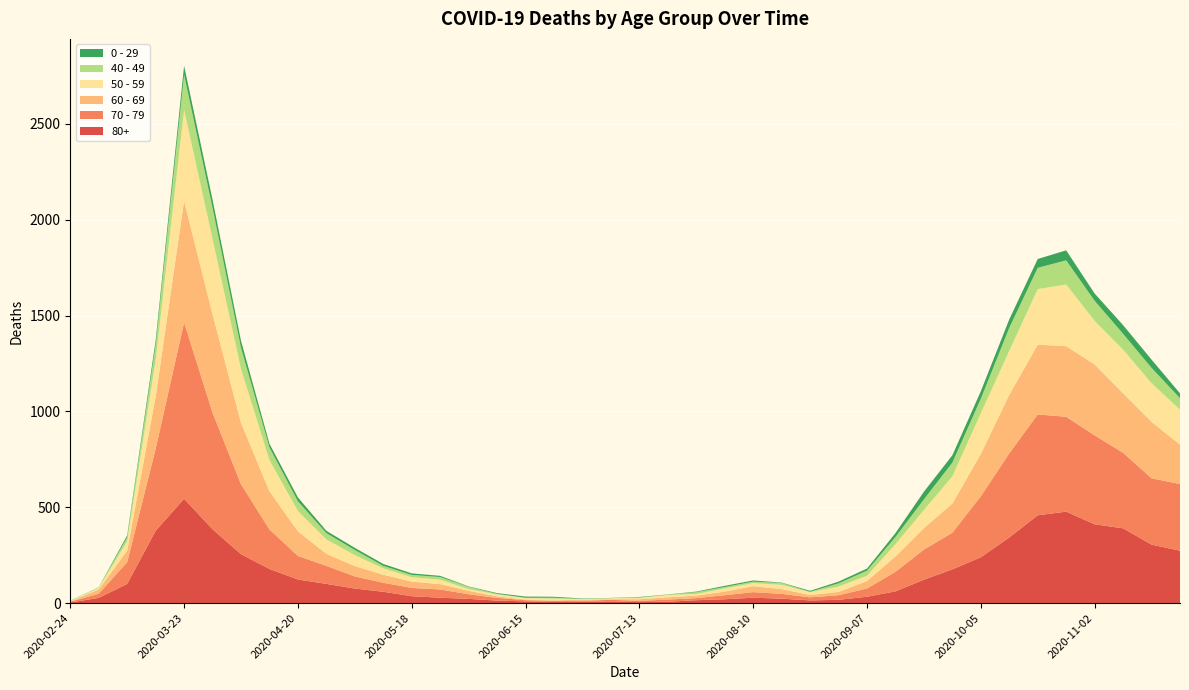

Reading right to left, list all the values displayed in this chart.

80+: 2020-11-23=273	2020-11-16=305	2020-11-09=390	2020-11-02=411	2020-10-26=477	2020-10-19=458	2020-10-12=342	2020-10-05=239	2020-09-28=176	2020-09-21=122	2020-09-14=61	2020-09-07=33	2020-08-31=17	2020-08-24=14	2020-08-17=23	2020-08-10=28	2020-08-03=20	2020-07-27=15	2020-07-20=7	2020-07-13=5	2020-07-06=9	2020-06-29=7	2020-06-22=6	2020-06-15=9	2020-06-08=13	2020-06-01=22	2020-05-25=28	2020-05-18=36	2020-05-11=59	2020-05-04=76	2020-04-27=100	2020-04-20=123	2020-04-13=178	2020-04-06=255	2020-03-30=385	2020-03-23=544	2020-03-16=377	2020-03-09=100	2020-03-02=27	2020-02-24=3
70 - 79: 2020-11-23=348	2020-11-16=346	2020-11-09=394	2020-11-02=464	2020-10-26=495	2020-10-19=526	2020-10-12=439	2020-10-05=318	2020-09-28=191	2020-09-21=157	2020-09-14=102	2020-09-07=43	2020-08-31=24	2020-08-24=16	2020-08-17=25	2020-08-10=29	2020-08-03=21	2020-07-27=11	2020-07-20=11	2020-07-13=7	2020-07-06=8	2020-06-29=5	2020-06-22=5	2020-06-15=6	2020-06-08=14	2020-06-01=24	2020-05-25=43	2020-05-18=43	2020-05-11=47	2020-05-04=63	2020-04-27=94	2020-04-20=123	2020-04-13=206	2020-04-06=365	2020-03-30=608	2020-03-23=920	2020-03-16=427	2020-03-09=113	2020-03-02=22	2020-02-24=4
60 - 69: 2020-11-23=206	2020-11-16=294	2020-11-09=310	2020-11-02=370	2020-10-26=368	2020-10-19=364	2020-10-12=305	2020-10-05=221	2020-09-28=152	2020-09-21=112	2020-09-14=80	2020-09-07=39	2020-08-31=17	2020-08-24=12	2020-08-17=25	2020-08-10=31	2020-08-03=19	2020-07-27=13	2020-07-20=12	2020-07-13=8	2020-07-06=3	2020-06-29=6	2020-06-22=3	2020-06-15=3	2020-06-08=8	2020-06-01=18	2020-05-25=28	2020-05-18=33	2020-05-11=42	2020-05-04=54	2020-04-27=63	2020-04-20=128	2020-04-13=199	2020-04-06=320	2020-03-30=514	2020-03-23=634	2020-03-16=272	2020-03-09=61	2020-03-02=22	2020-02-24=2
50 - 59: 2020-11-23=182	2020-11-16=202	2020-11-09=228	2020-11-02=227	2020-10-26=322	2020-10-19=290	2020-10-12=230	2020-10-05=212	2020-09-28=142	2020-09-21=95	2020-09-14=64	2020-09-07=28	2020-08-31=28	2020-08-24=15	2020-08-17=22	2020-08-10=16	2020-08-03=16	2020-07-27=8	2020-07-20=12	2020-07-13=6	2020-07-06=5	2020-06-29=3	2020-06-22=9	2020-06-15=8	2020-06-08=10	2020-06-01=9	2020-05-25=23	2020-05-18=23	2020-05-11=33	2020-05-04=57	2020-04-27=75	2020-04-20=106	2020-04-13=163	2020-04-06=281	2020-03-30=392	2020-03-23=475	2020-03-16=190	2020-03-09=48	2020-03-02=7	2020-02-24=3
40 - 49: 2020-11-23=60	2020-11-16=80	2020-11-09=83	2020-11-02=105	2020-10-26=126	2020-10-19=111	2020-10-12=120	2020-10-05=76	2020-09-28=72	2020-09-21=55	2020-09-14=38	2020-09-07=26	2020-08-31=17	2020-08-24=2	2020-08-17=10	2020-08-10=8	2020-08-03=8	2020-07-27=10	2020-07-20=2	2020-07-13=4	2020-07-06=1	2020-06-29=1	2020-06-22=5	2020-06-15=2	2020-06-08=3	2020-06-01=12	2020-05-25=14	2020-05-18=12	2020-05-11=13	2020-05-04=27	2020-04-27=33	2020-04-20=51	2020-04-13=66	2020-04-06=111	2020-03-30=163	2020-03-23=183	2020-03-16=79	2020-03-09=21	2020-03-02=5	2020-02-24=0
0 - 29: 2020-11-23=25	2020-11-16=43	2020-11-09=45	2020-11-02=38	2020-10-26=52	2020-10-19=46	2020-10-12=44	2020-10-05=39	2020-09-28=38	2020-09-21=40	2020-09-14=20	2020-09-07=11	2020-08-31=9	2020-08-24=5	2020-08-17=2	2020-08-10=6	2020-08-03=6	2020-07-27=3	2020-07-20=1	2020-07-13=2	2020-07-06=1	2020-06-29=2	2020-06-22=5	2020-06-15=6	2020-06-08=4	2020-06-01=2	2020-05-25=6	2020-05-18=8	2020-05-11=10	2020-05-04=11	2020-04-27=12	2020-04-20=20	2020-04-13=19	2020-04-06=36	2020-03-30=42	2020-03-23=47	2020-03-16=25	2020-03-09=10	2020-03-02=0	2020-02-24=1